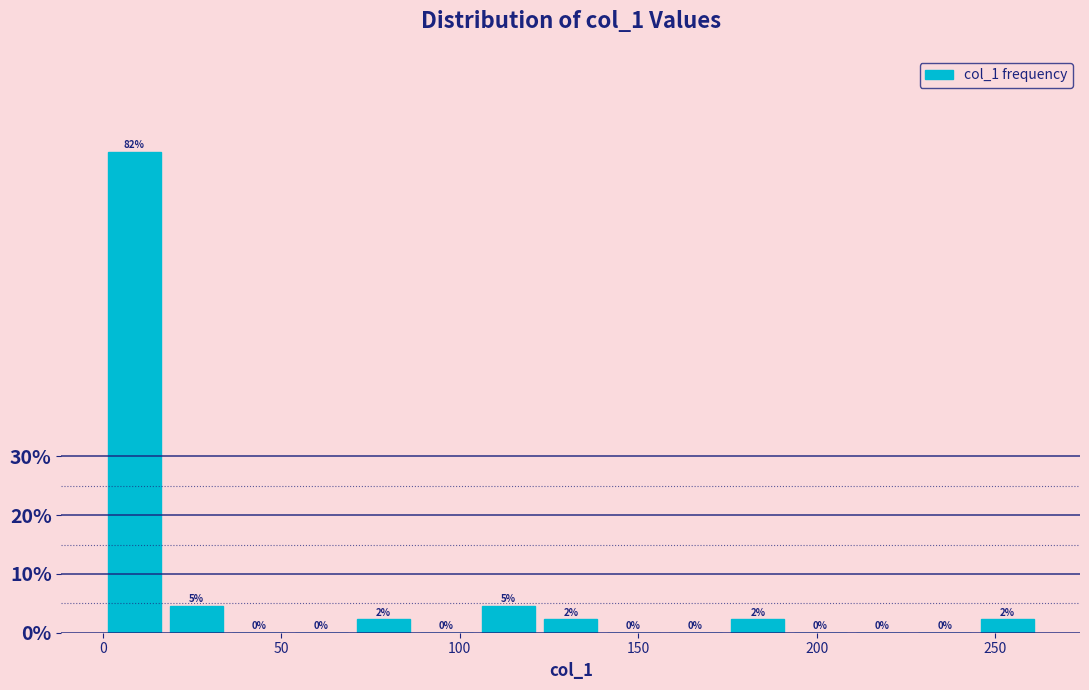

Read against the x-axis, roughly where is the centre of the tallest bar?

10